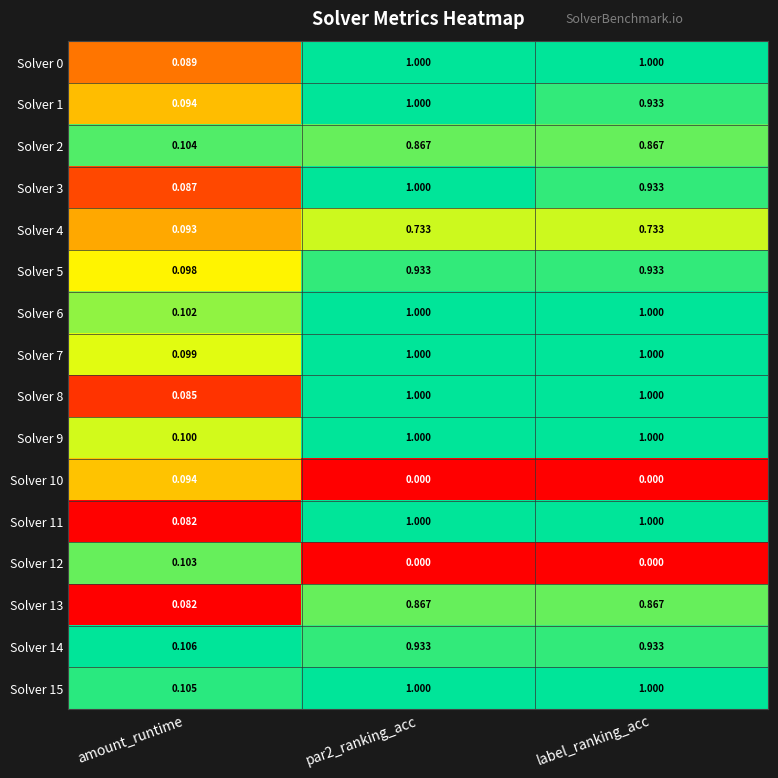

At which label is Solver 6 closest to 0?

amount_runtime